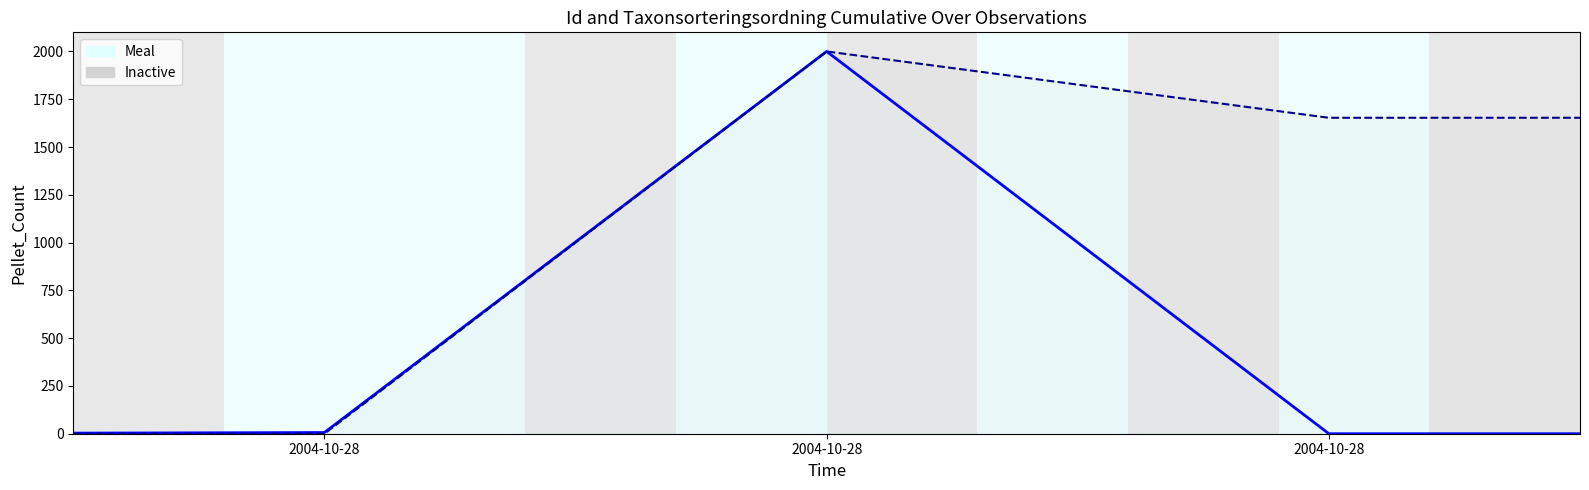

What is the sum of all Taxonsorteringsordning values?

5306.0